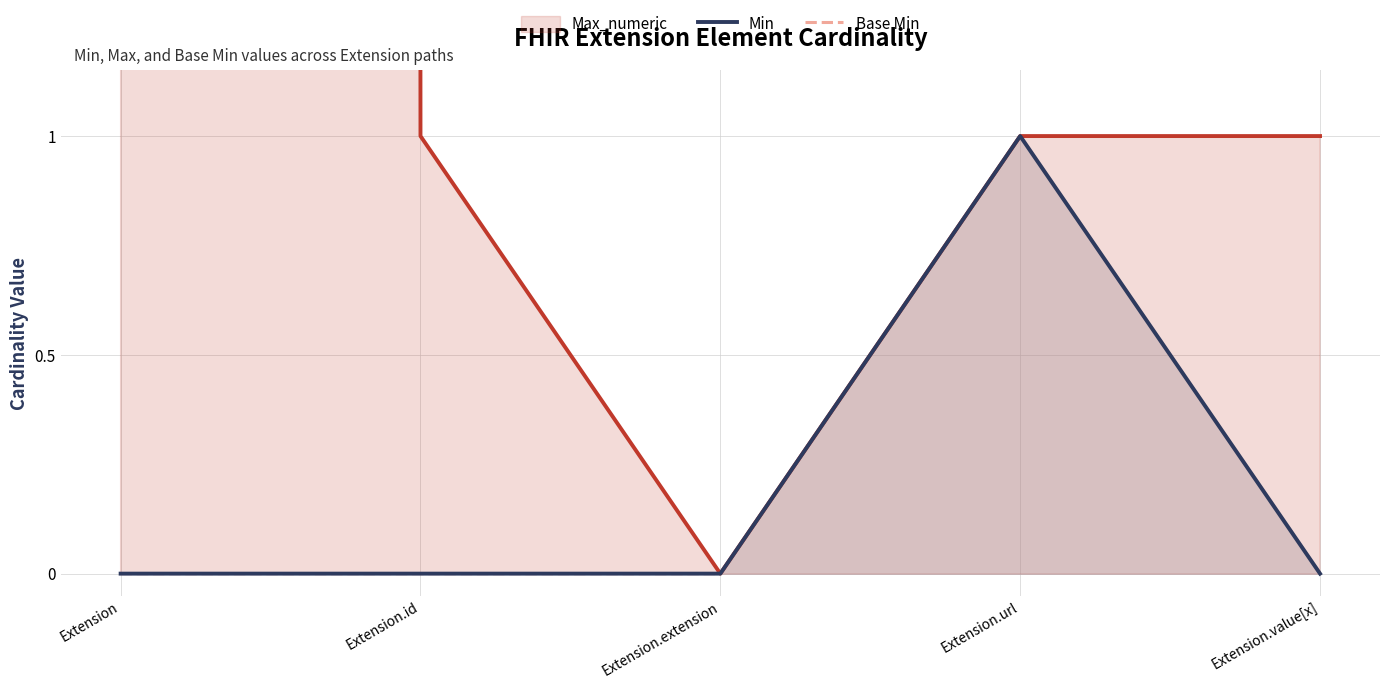

True or false: Max_numeric and Min cross at least once.

False